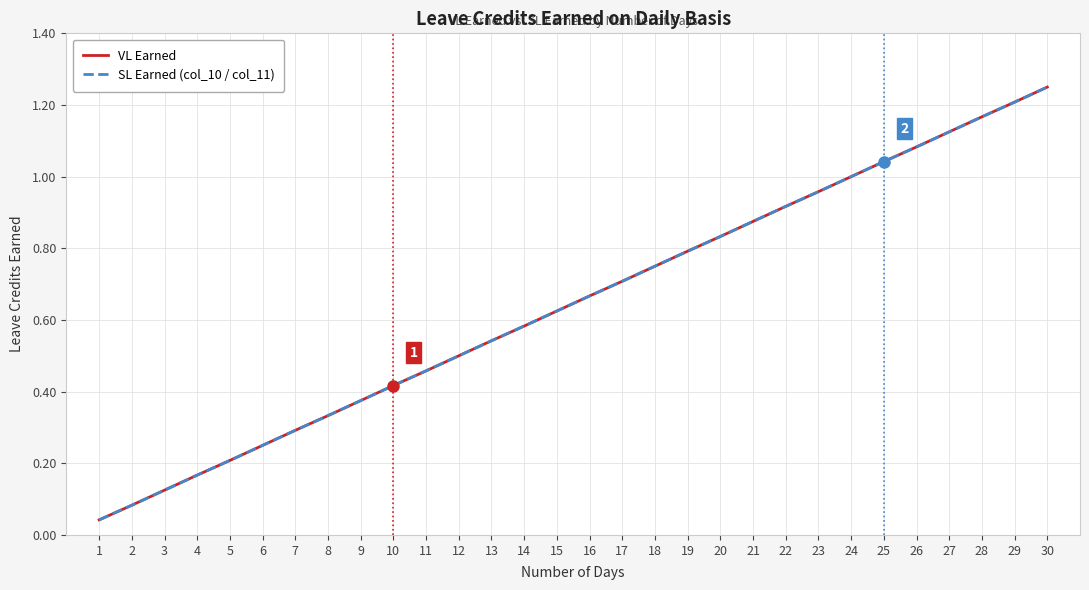

True or false: VL Earned has a value of 0.6 at 11.

False